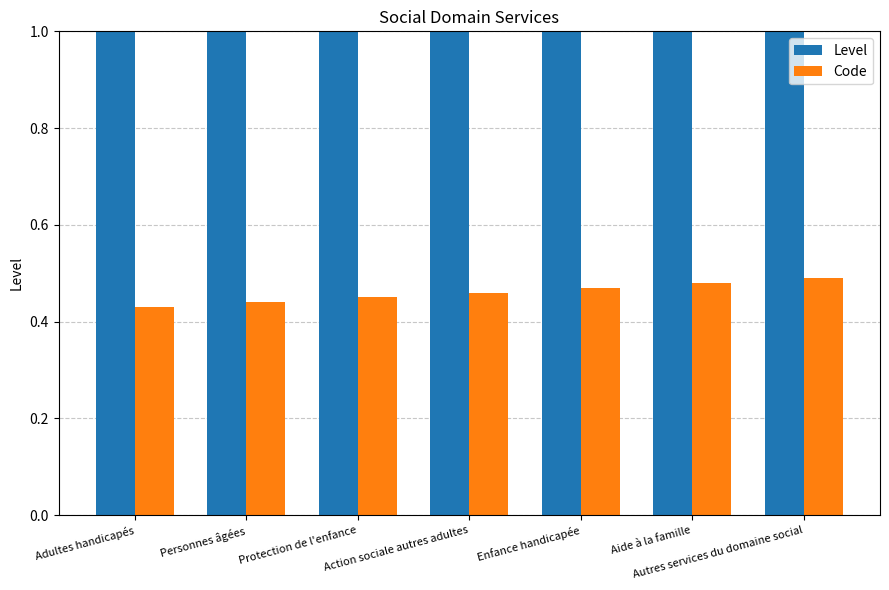

What is the spread (max minus min) of values at Adultes handicapés?

0.6